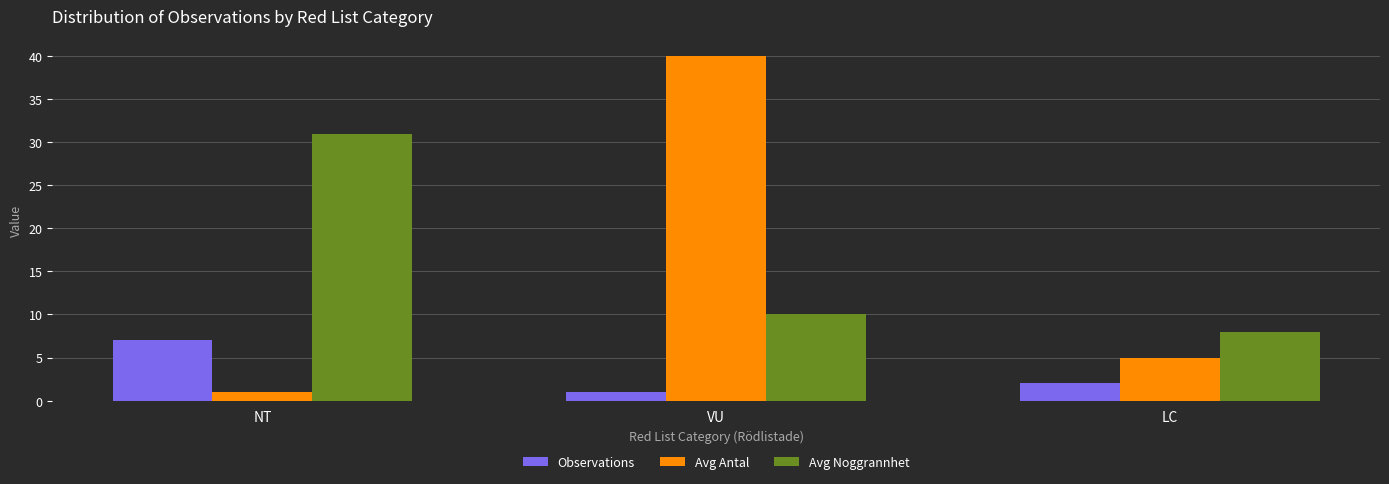

What is the label of the 3rd bar from the right?

NT